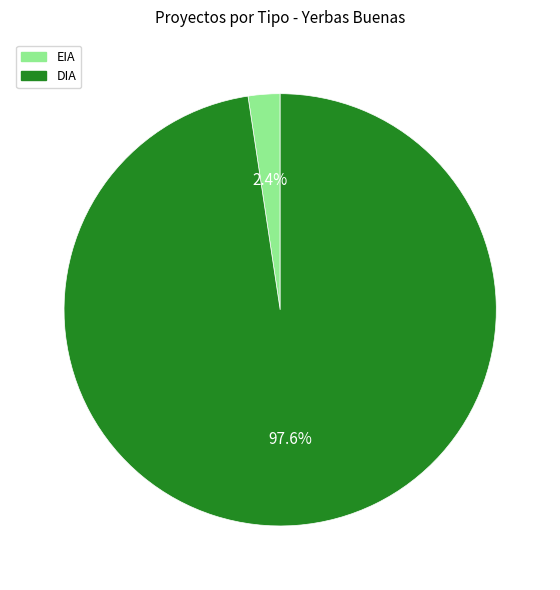

Which has a higher value, DIA or EIA?

DIA